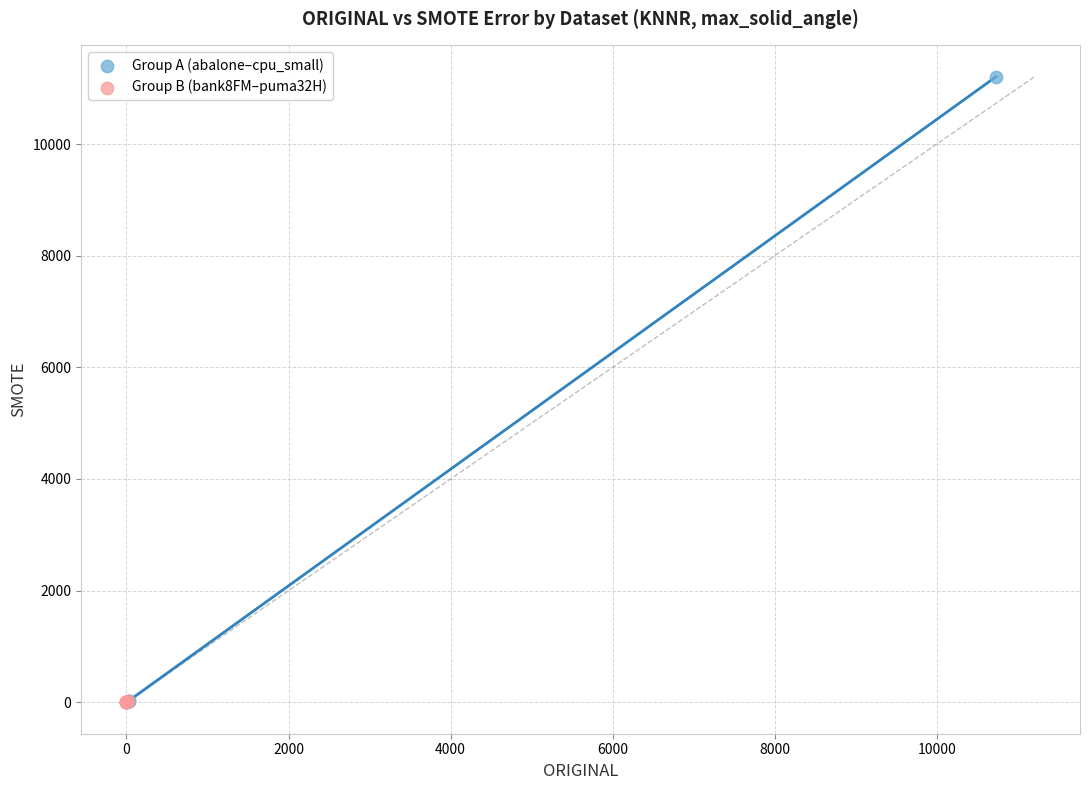

Which series reaches the maximum Y coordinate?

Group A (abalone–cpu_small)